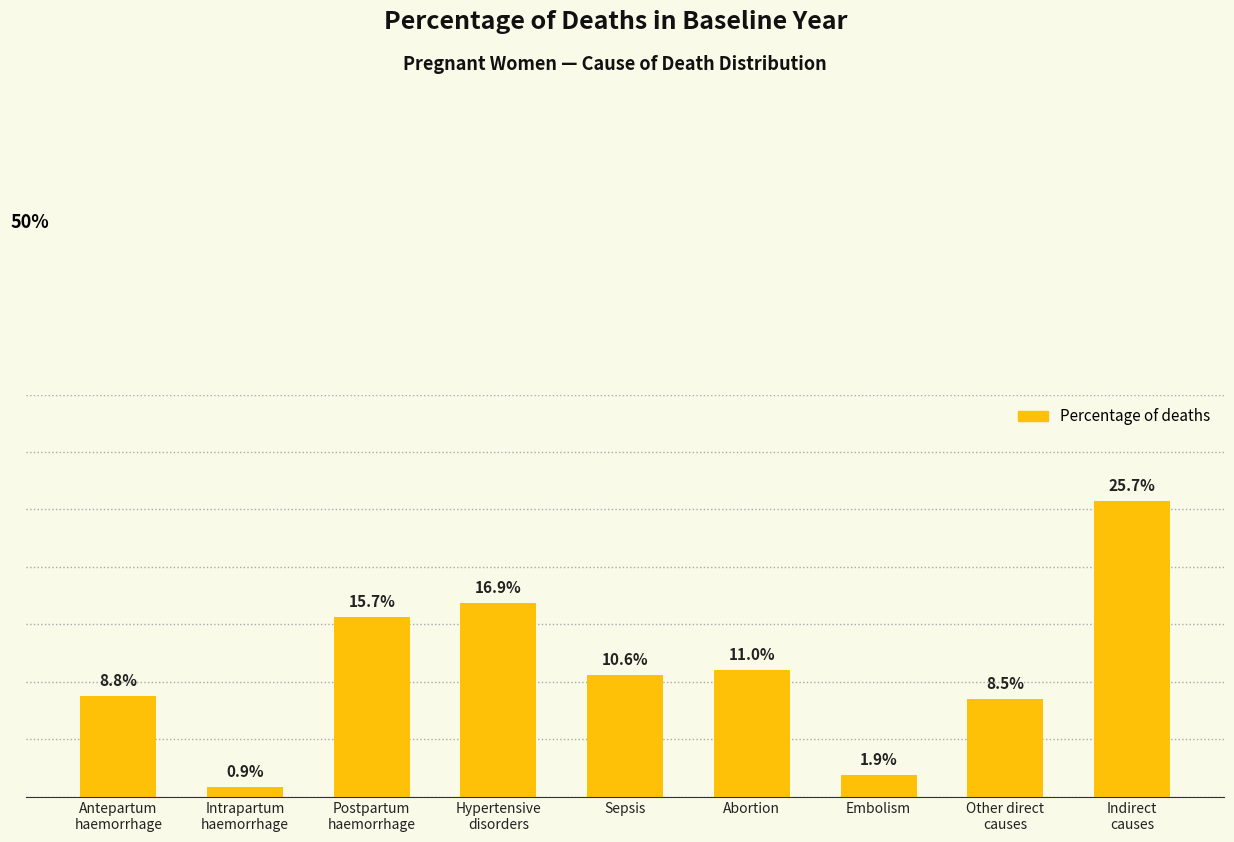

What value does the data have at Indirect
causes?

0.3